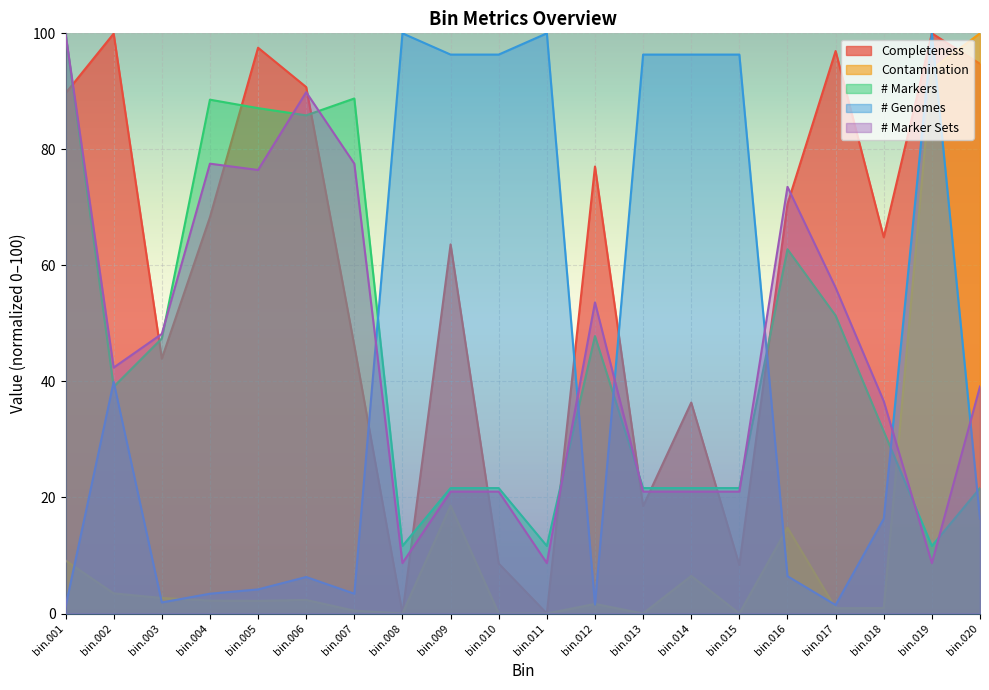

Which label corresponds to the smallest value in the chart?

bin.008